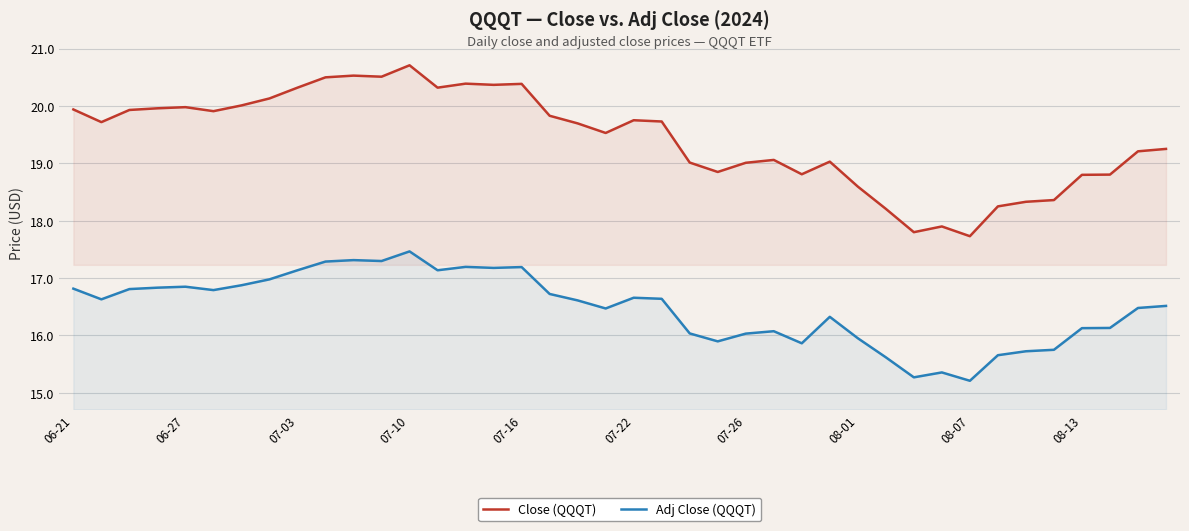

What is the total value across all series at 07-10?

38.2